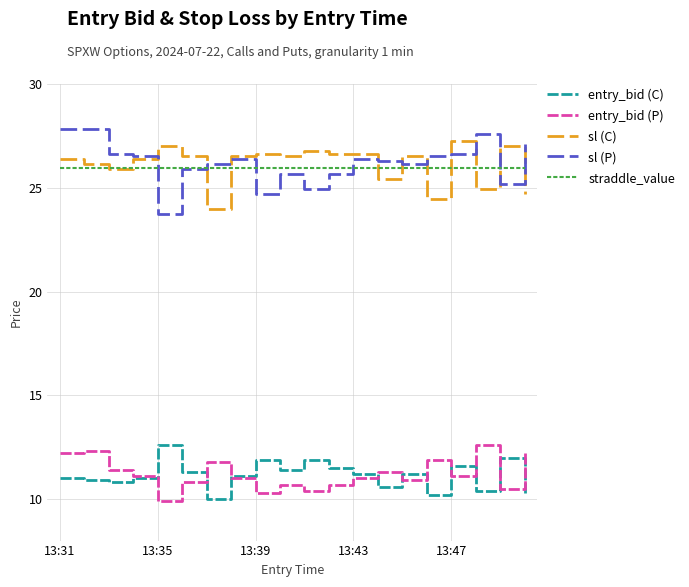

What is the smallest value displayed?

9.9